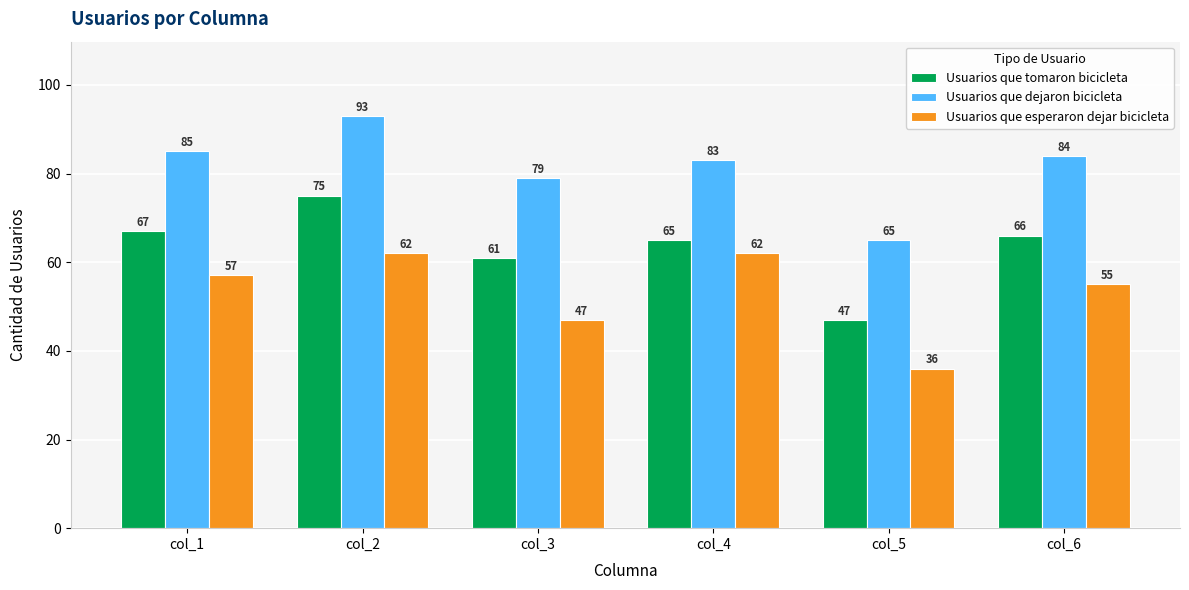

The value of Usuarios que esperaron dejar bicicleta at col_6 is 55. True or false?

True